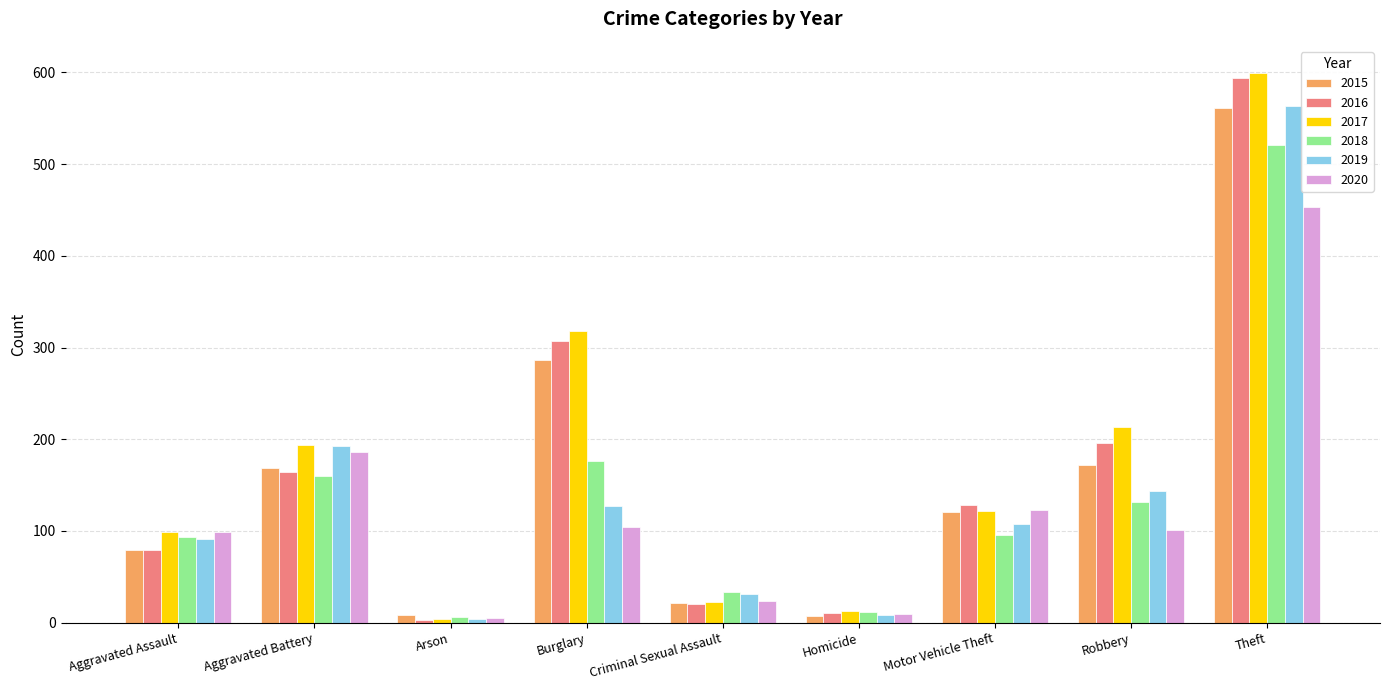

What is the label of the 4th bar from the left?

Burglary